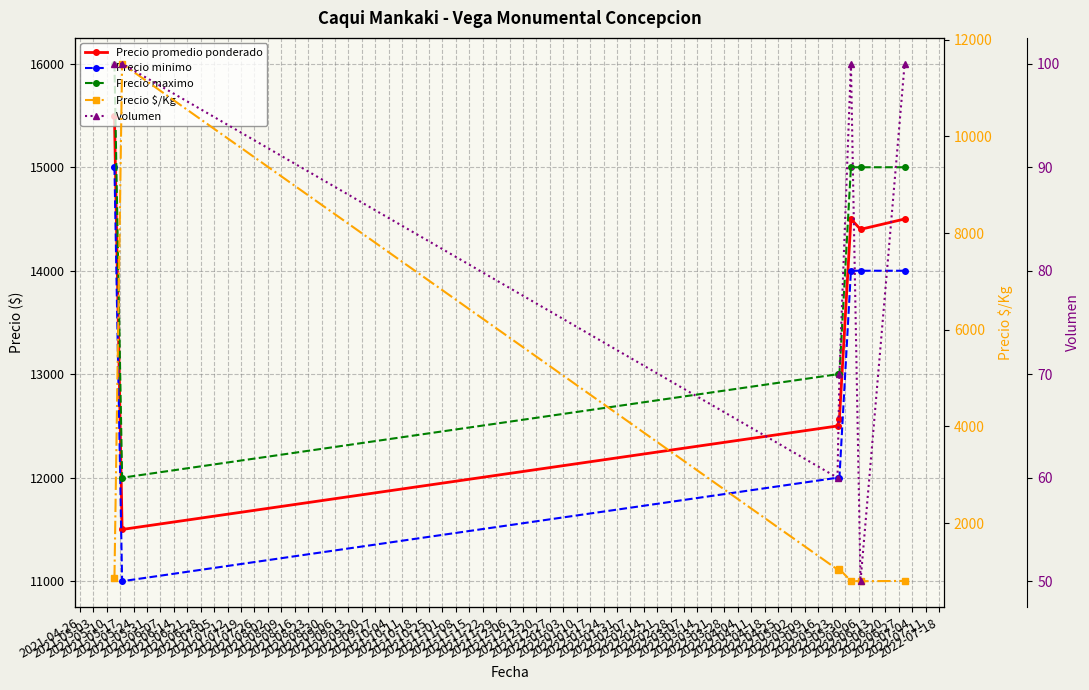

Does the chart display data point markers on the line(s)?

Yes